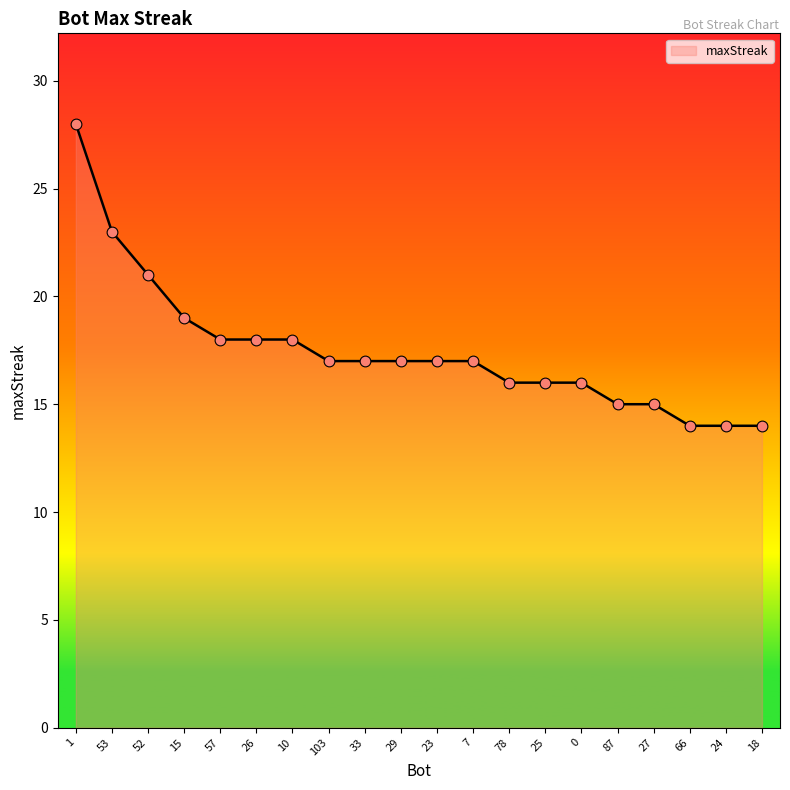

Between 26 and 78, which is larger?

26